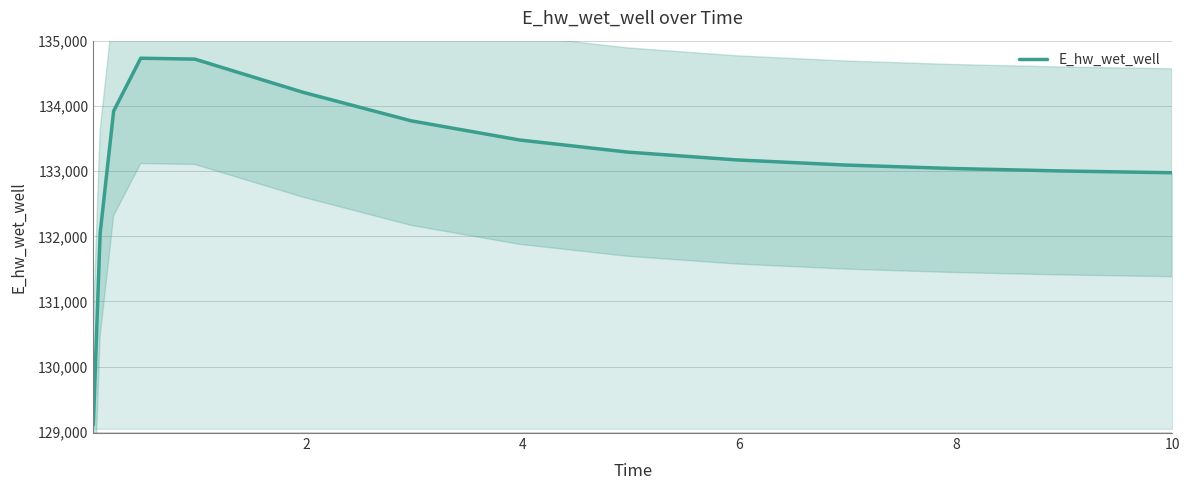

How many data points are above 133174?

8